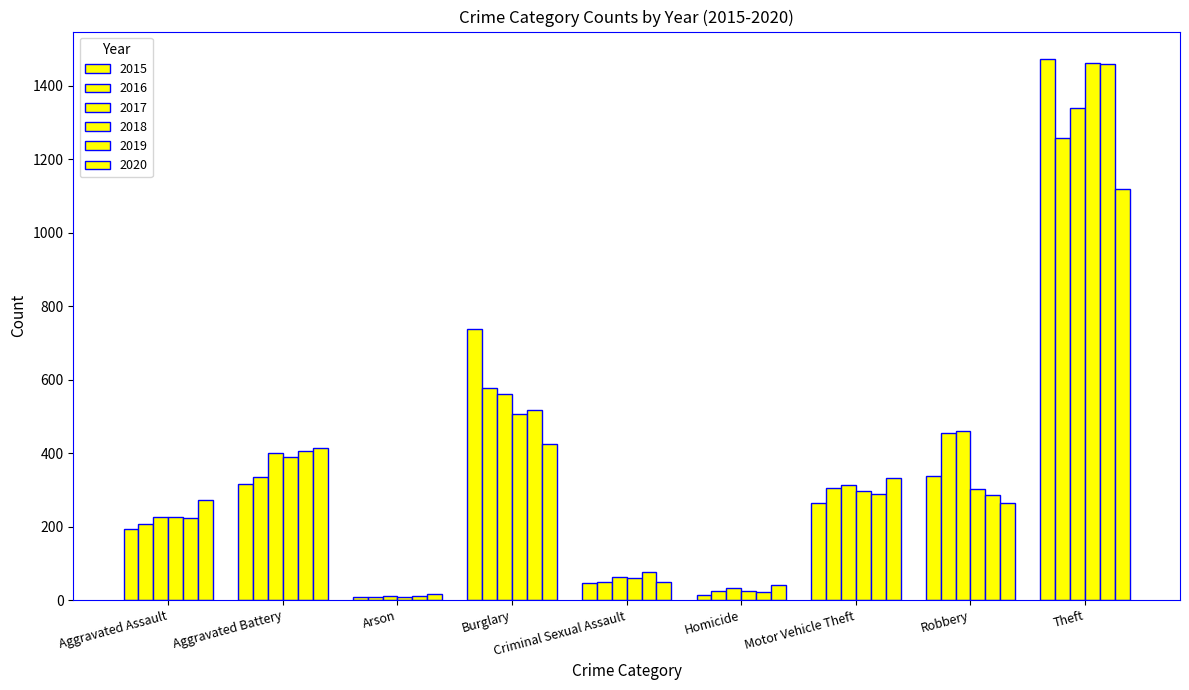

What is the lowest value of the 2018 series?

7